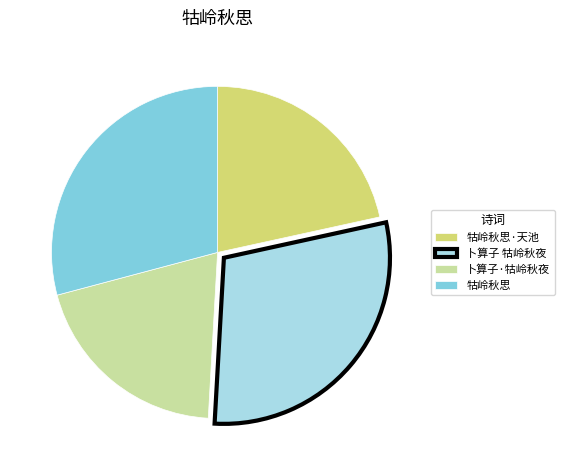

Combined, do 牯岭秋思 and 卜算子·牯岭秋夜 account for over 50%?

No